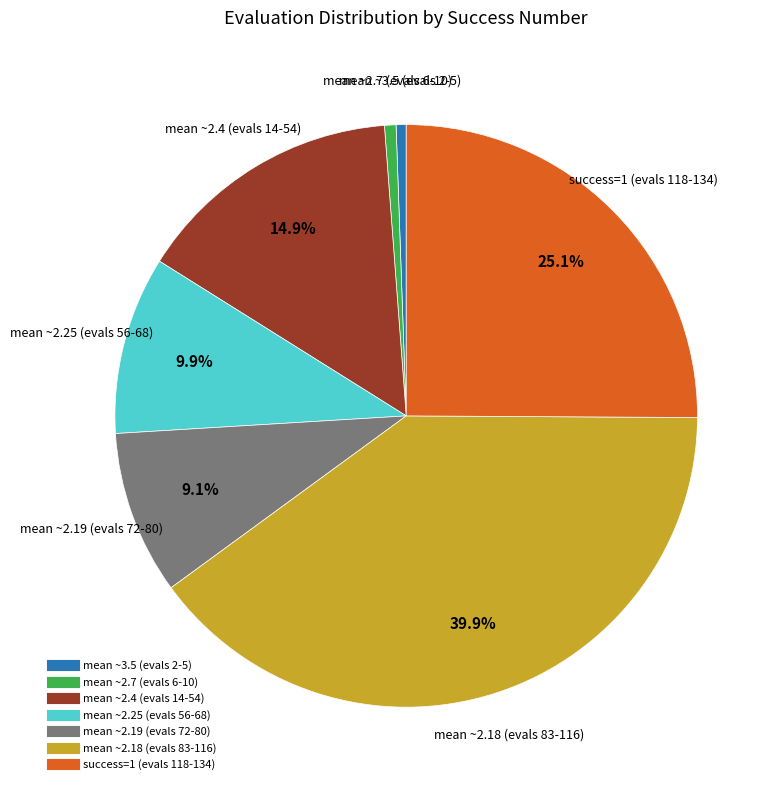

Is there any slice that represents more than half of the pie?

No